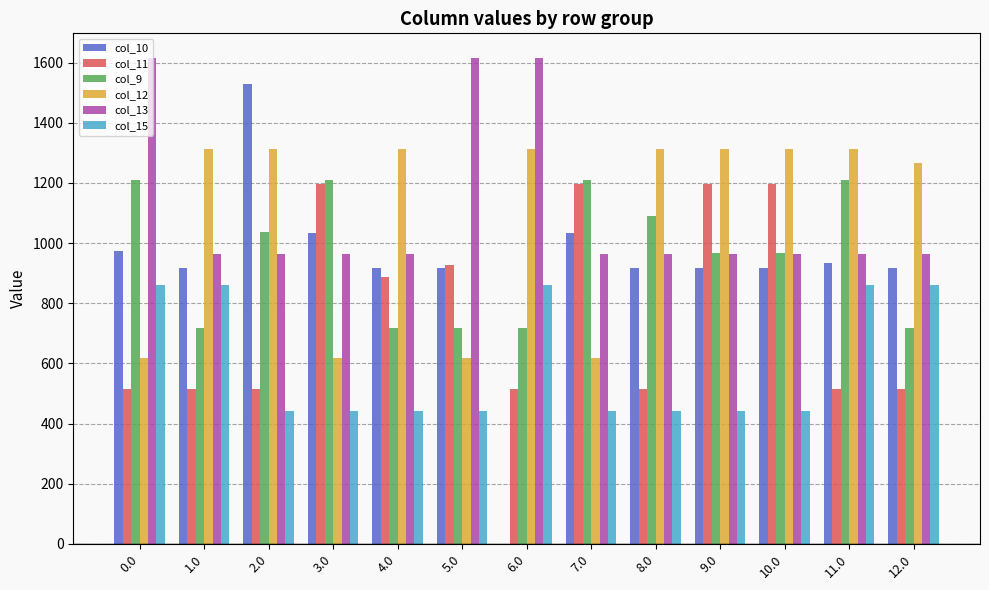

Is it true that col_11 equals 1197.8 at 10.0?

True